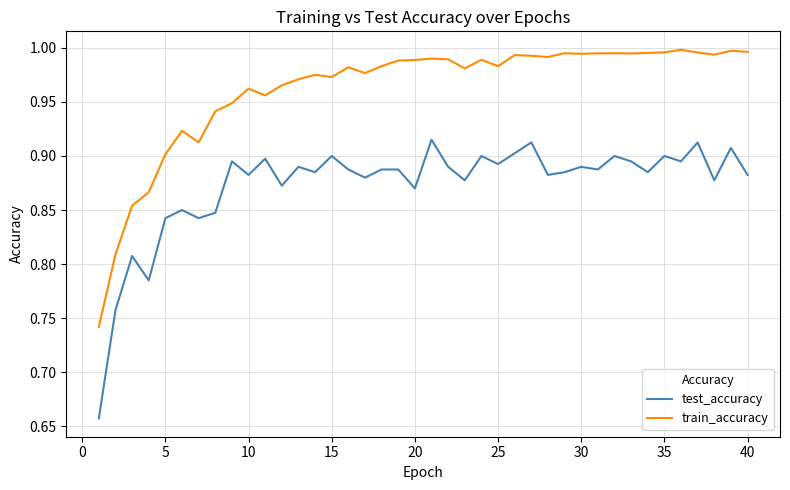

List the series in order of their peak value, highest first.

train_accuracy, test_accuracy